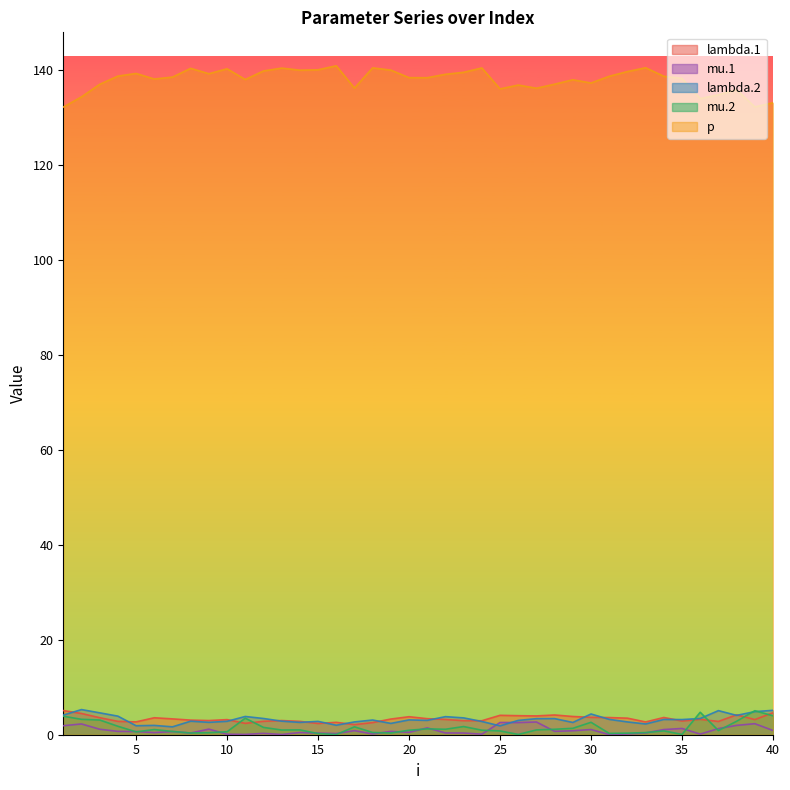

True or false: p and mu.2 cross at least once.

False